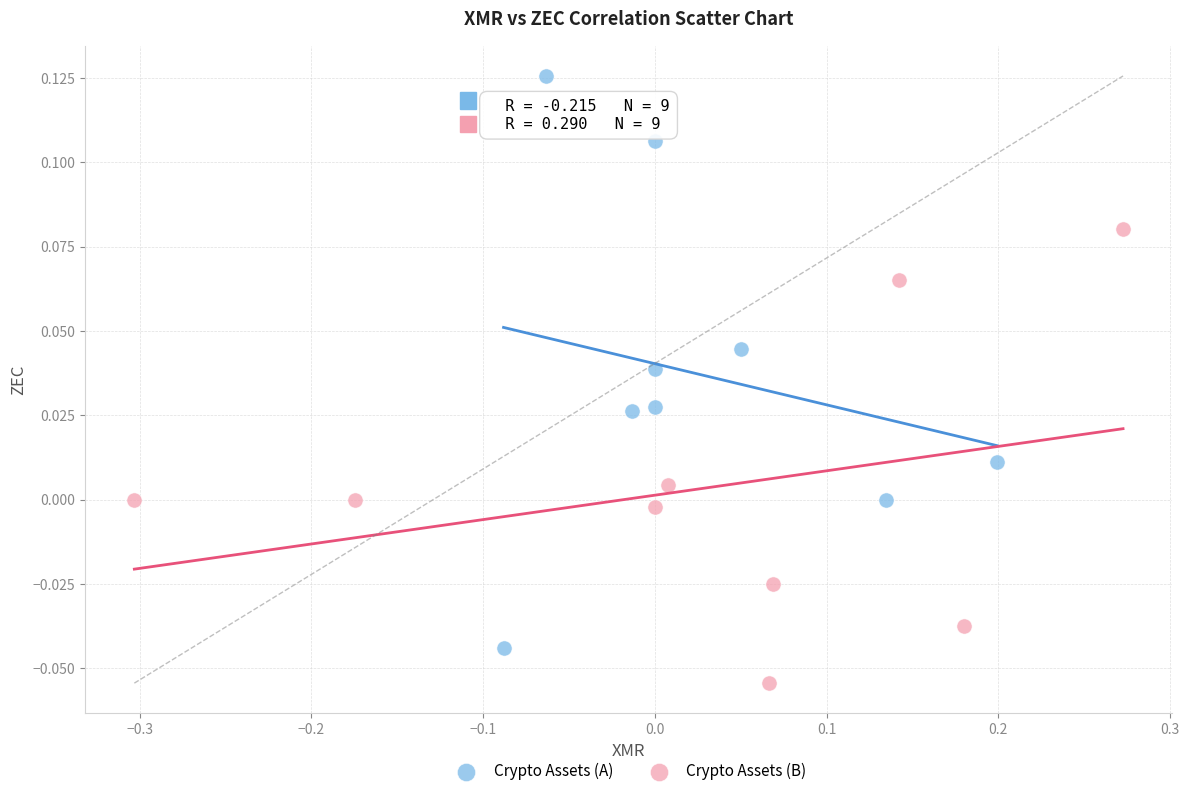

Which series reaches the minimum Y coordinate?

Crypto Assets (B)